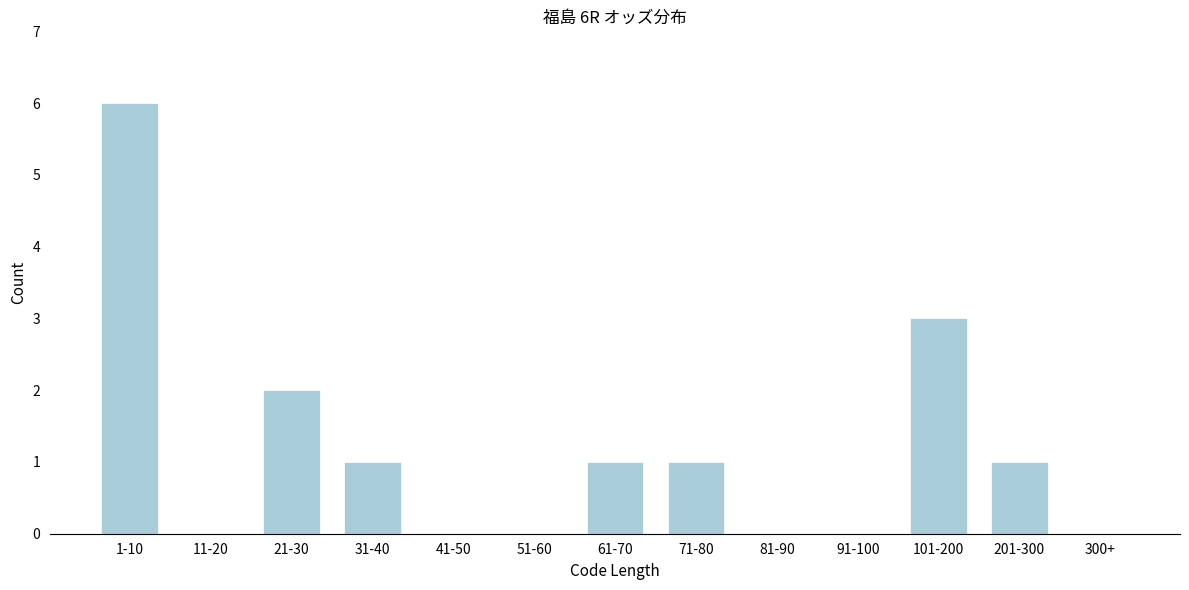

Reading left to right, list all the values displayed in this chart.

1-10=6	11-20=0	21-30=2	31-40=1	41-50=0	51-60=0	61-70=1	71-80=1	81-90=0	91-100=0	101-200=3	201-300=1	300+=0